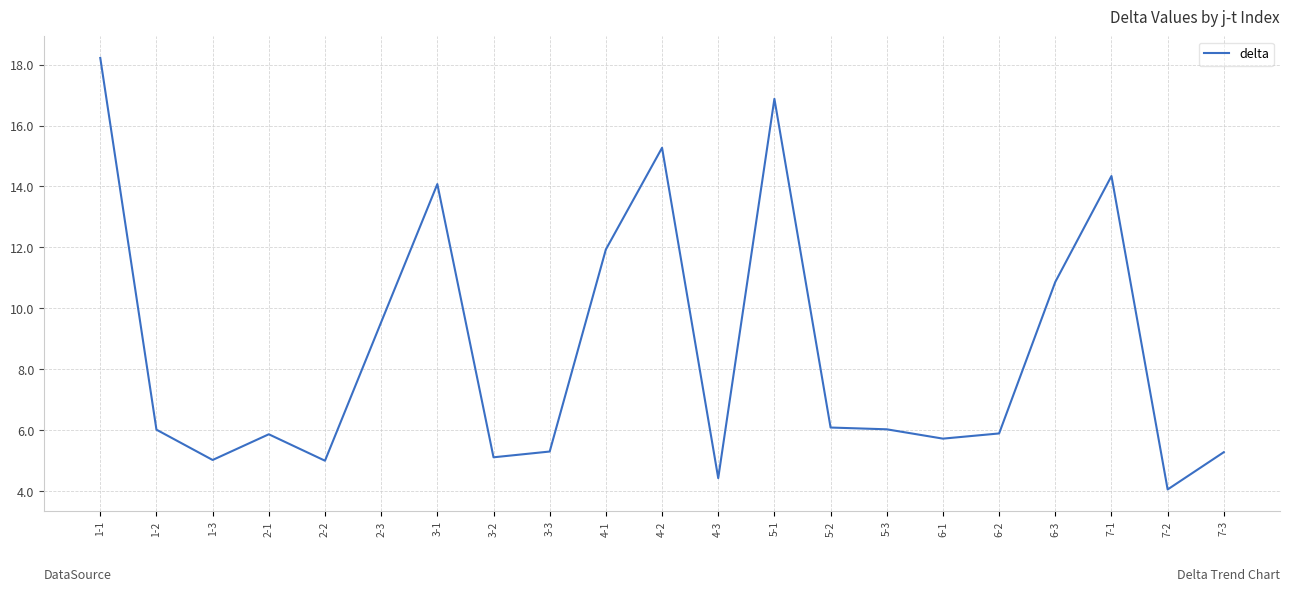

Where is the first local maximum?

2-1